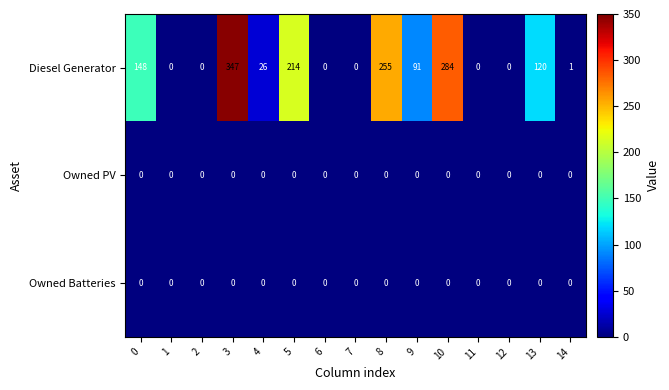

What is the difference between the highest and lowest values at 4?

26